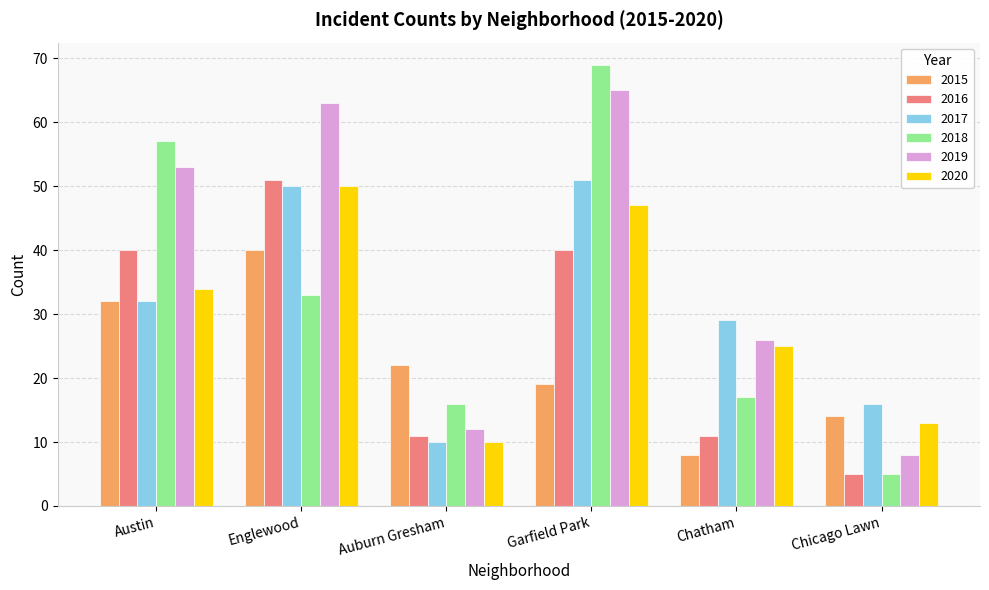

What is the difference between the 2017 values at Englewood and Chatham?

21